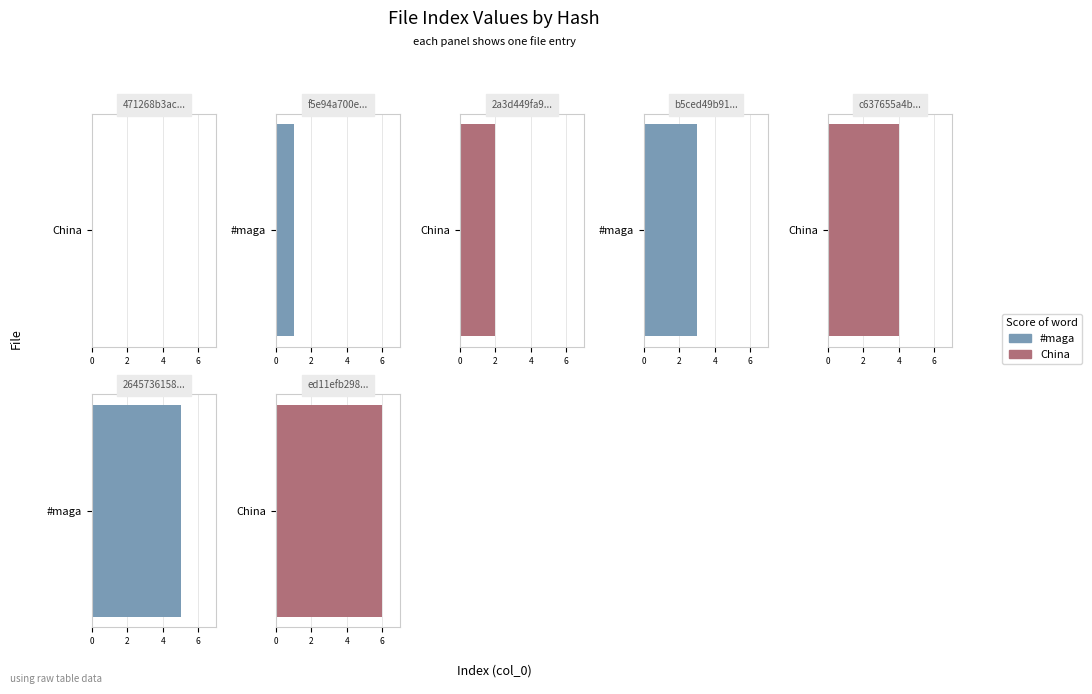

What is the difference between the values at 264573615857c37027d38fa058d2e68d and c637655a4b456b34008592713eeb5435?

1